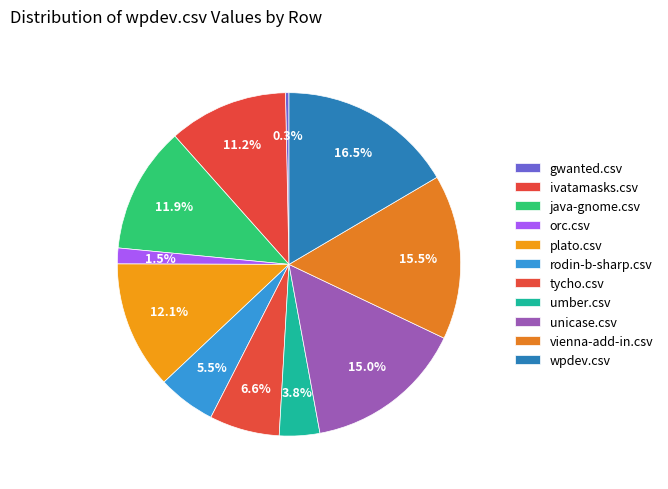

Which category has the smallest portion of the pie?

gwanted.csv